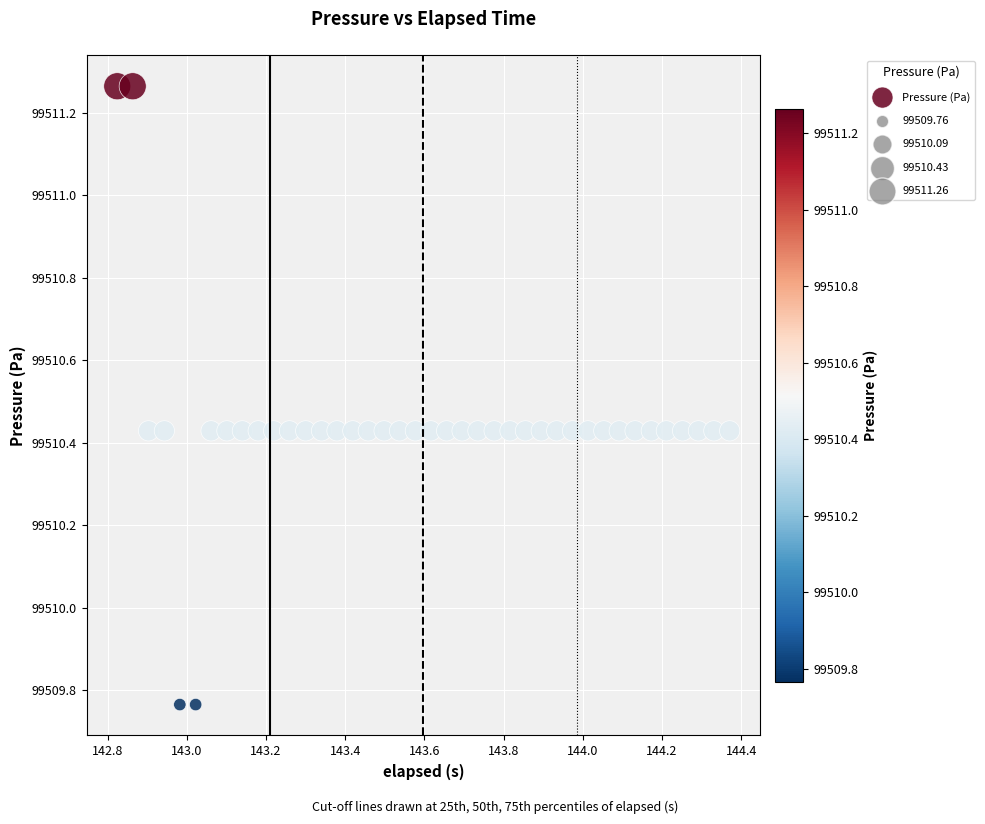

What is the range of Y values (max minus min)?

1.5